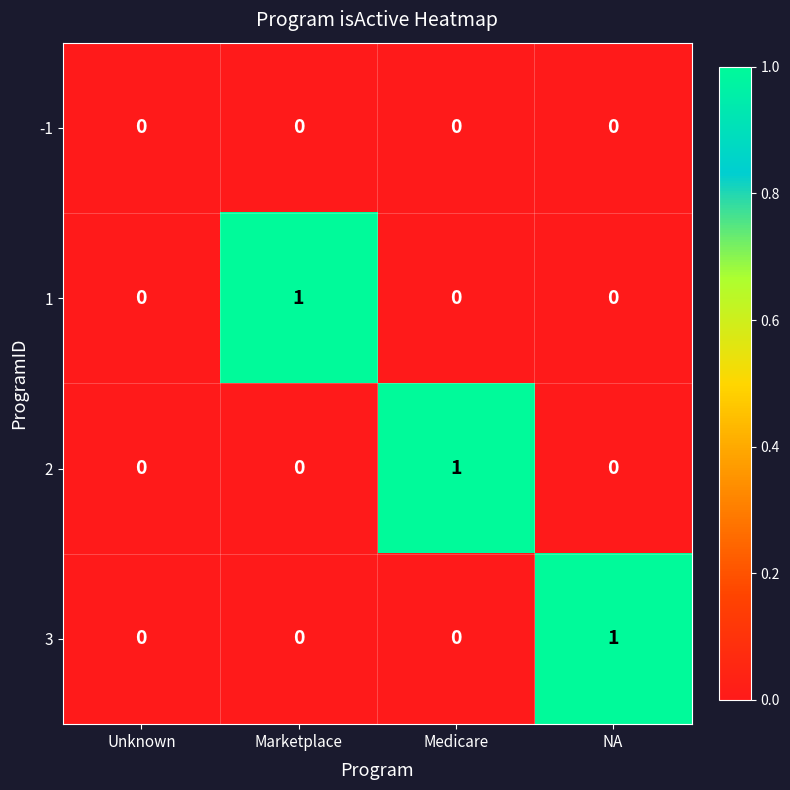

Which series changed the most between Unknown and NA?

3